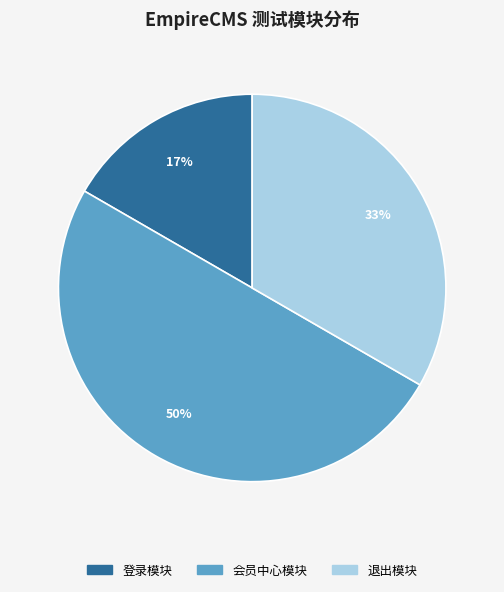

True or false: 退出模块 accounts for 33% of the total.

True